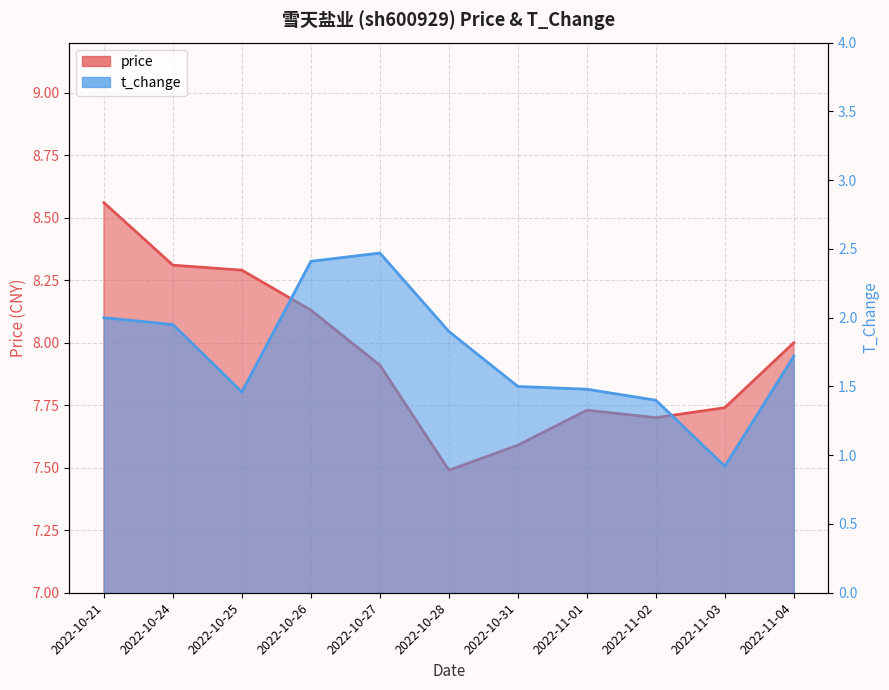

True or false: price and t_change intersect in this chart.

False